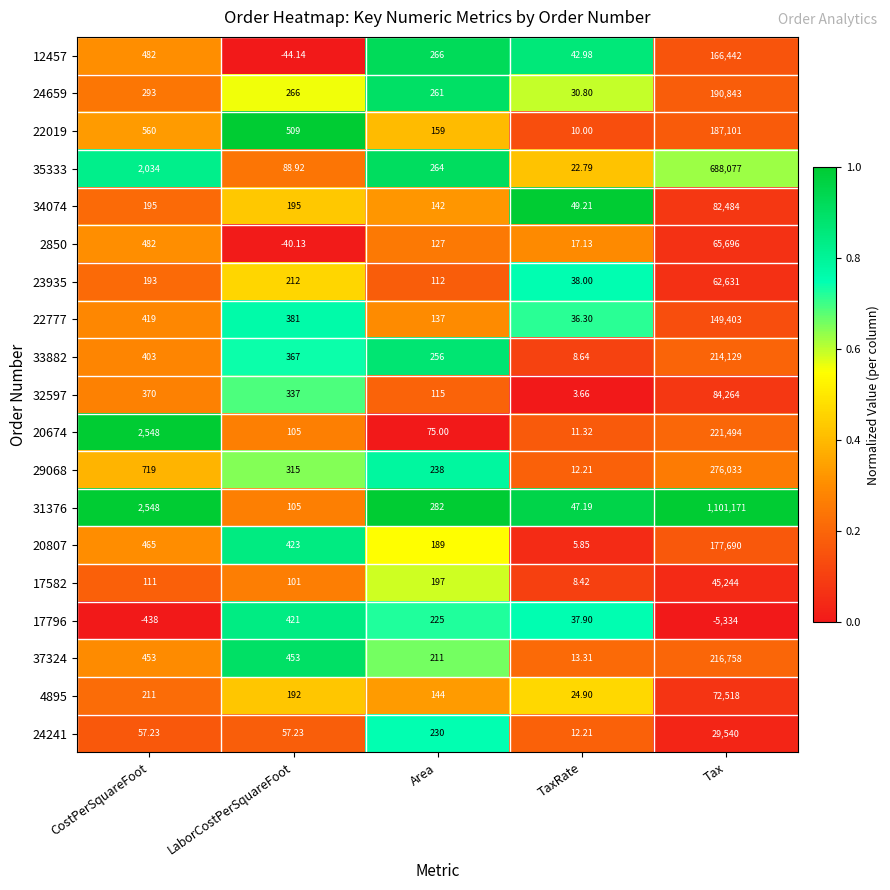

Between Area and TaxRate, which series saw the biggest shift?

33882